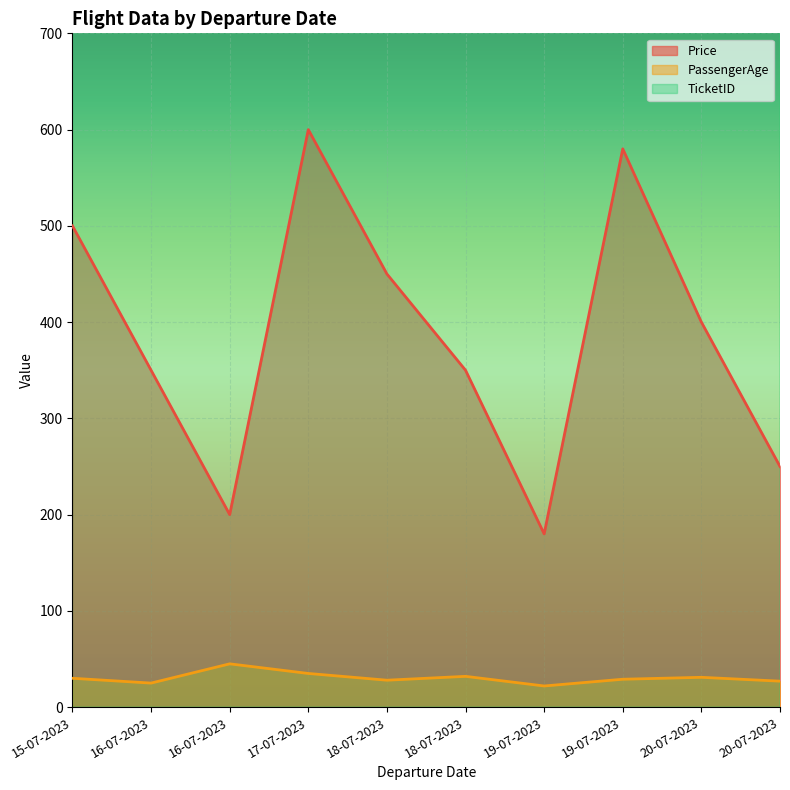

What are all the series names shown in the legend?

Price, PassengerAge, TicketID